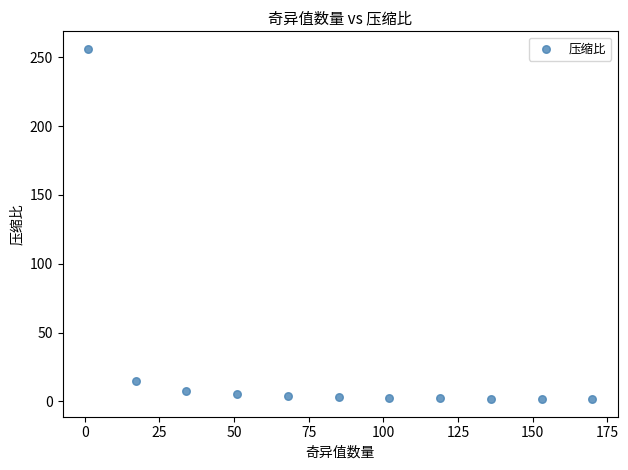

What is the average X value?

85.1